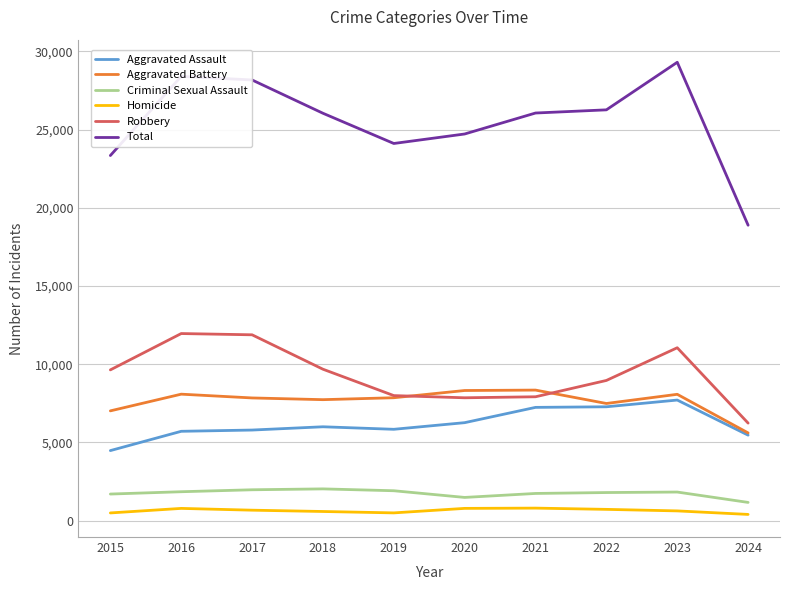

Between 2018 and 2021, which series saw the biggest shift?

Robbery